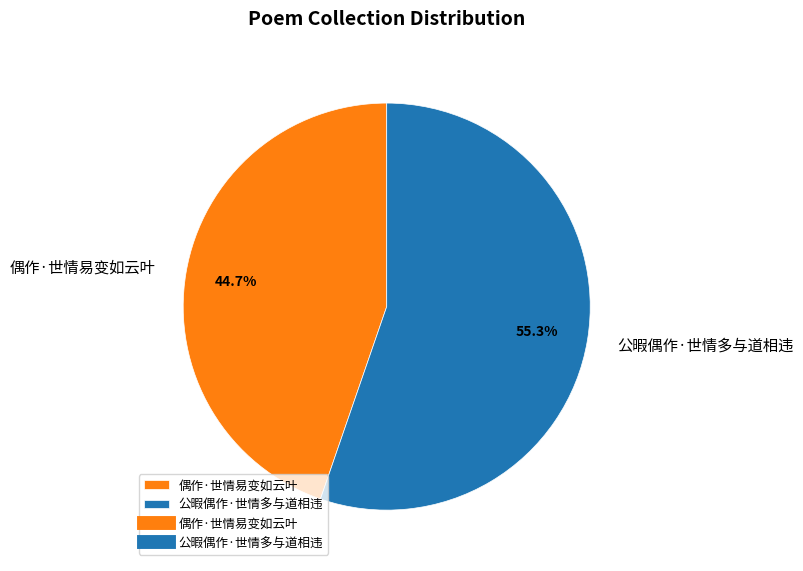

What is the ratio of the value at 偶作·世情易变如云叶 to the value at 公暇偶作·世情多与道相违?

0.8